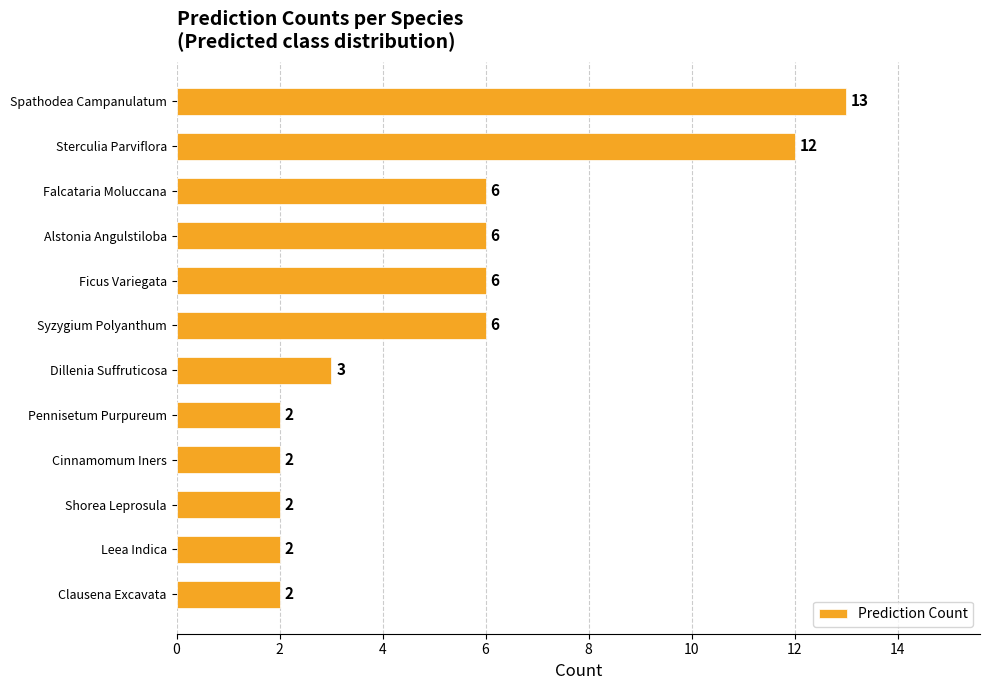

What is the difference between the maximum and minimum values?

11